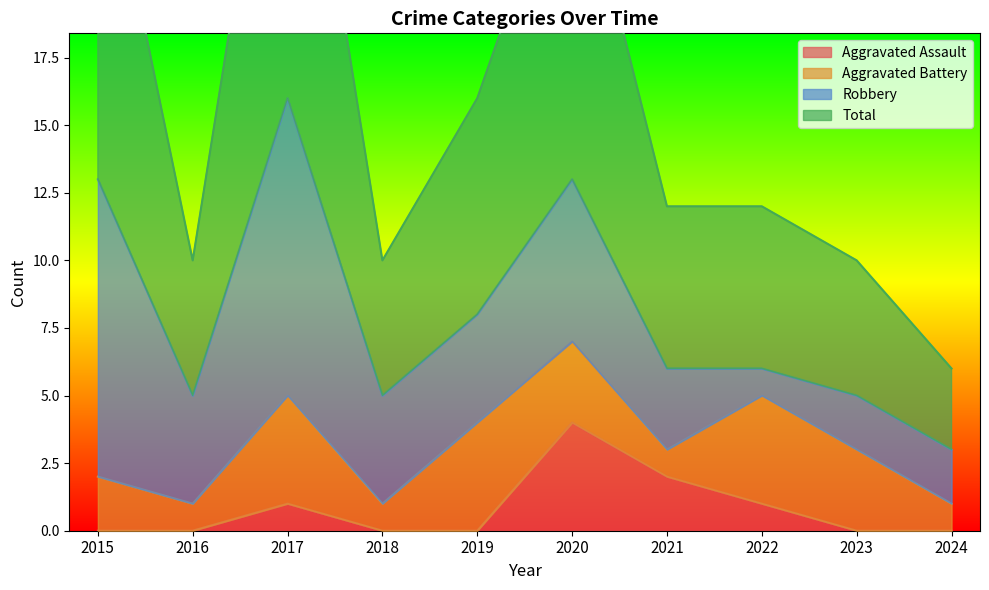

True or false: Aggravated Assault has more than 1 points higher than both neighbors.

True